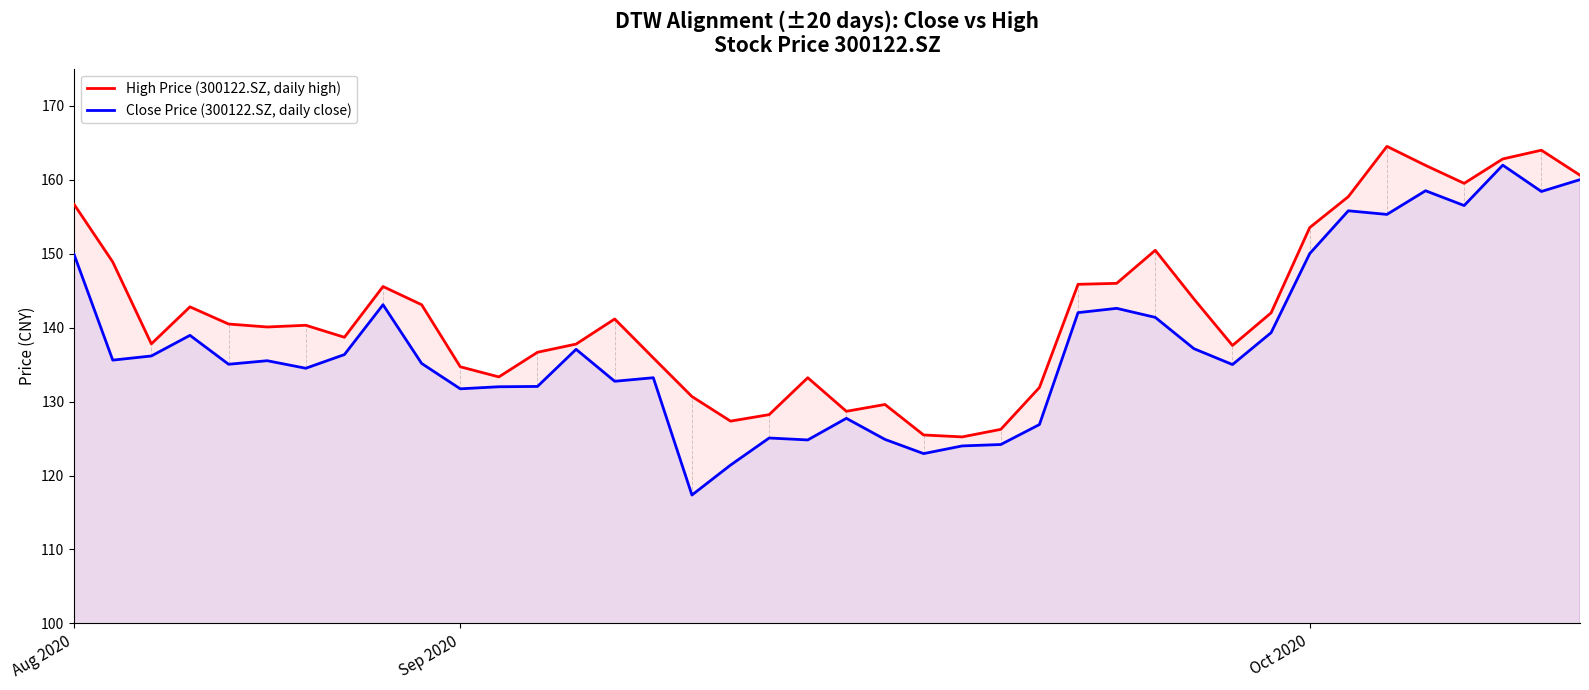

Which category has the lowest value across all series?

16